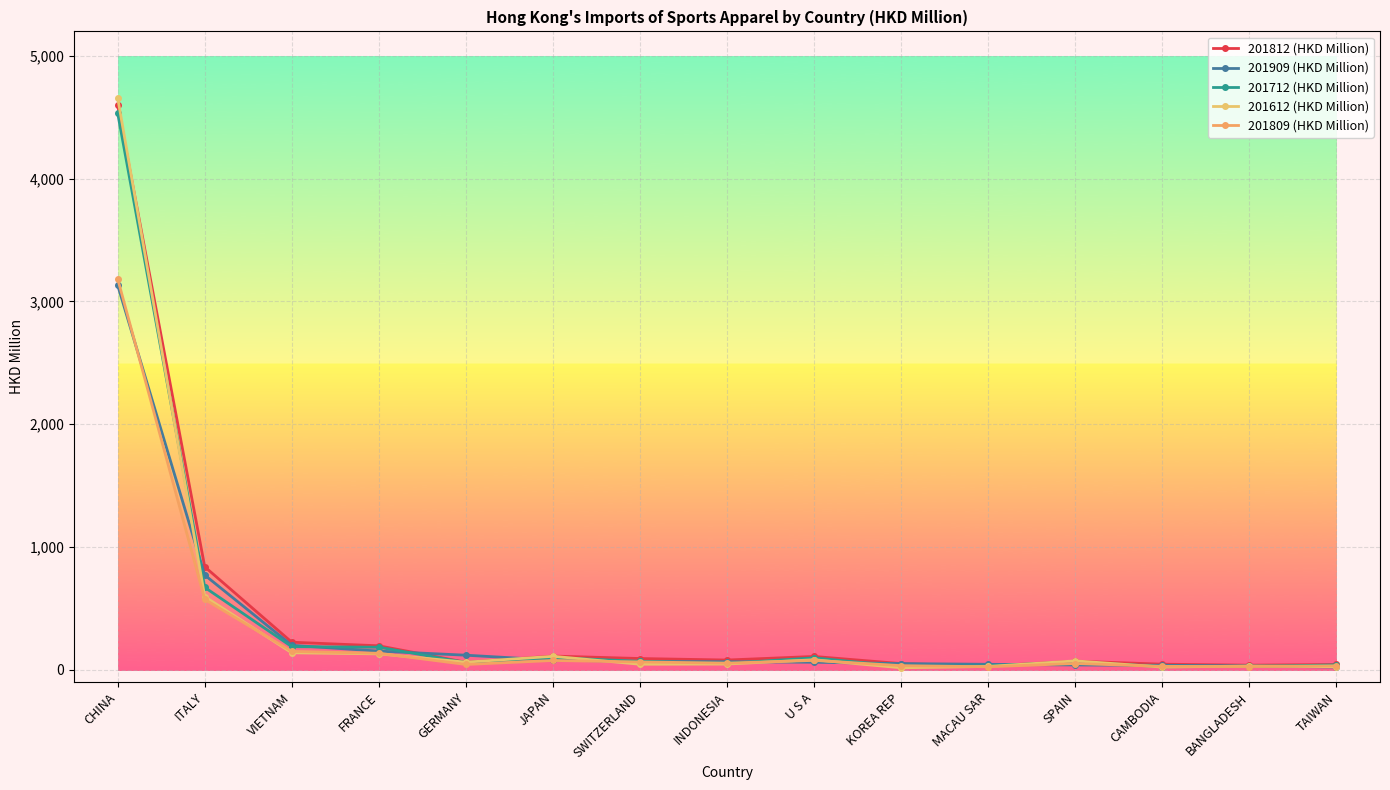

What is the value of the 201712 (HKD Million) point at the 13th from the left?

24.1